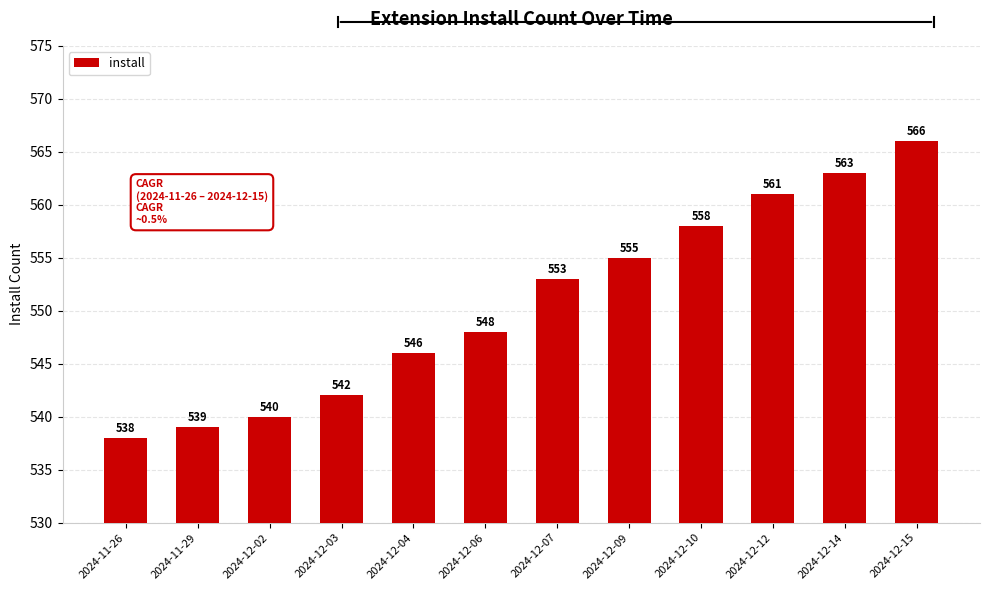

Does the chart contain stacked bars?

No